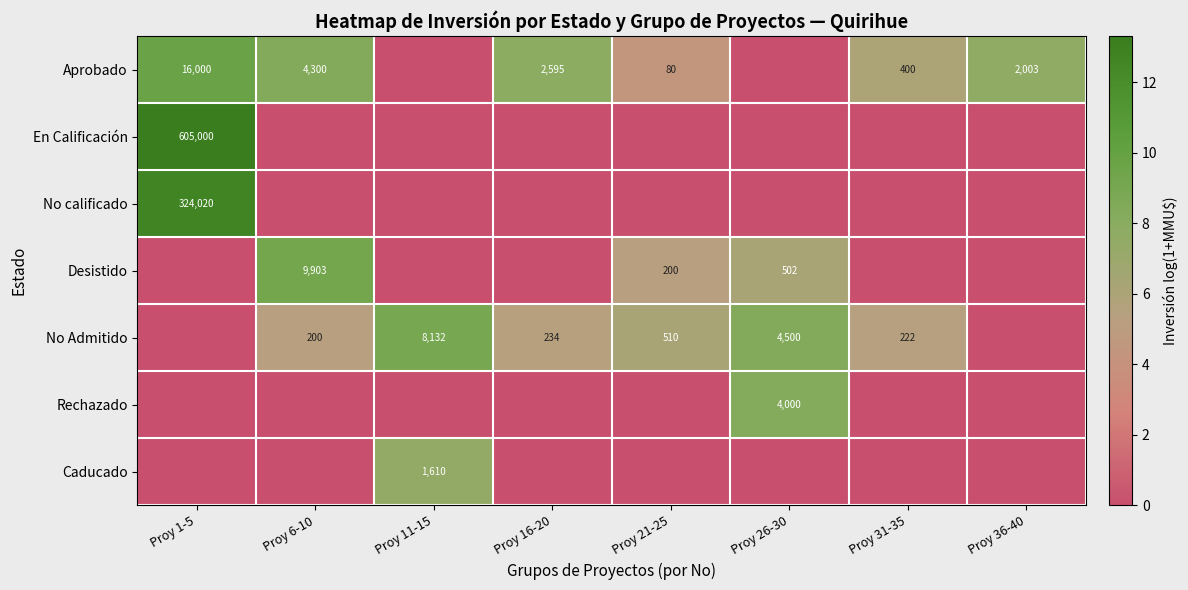

What is the sum of the Aprobado values at Proy 21-25 and Proy 6-10?

4380